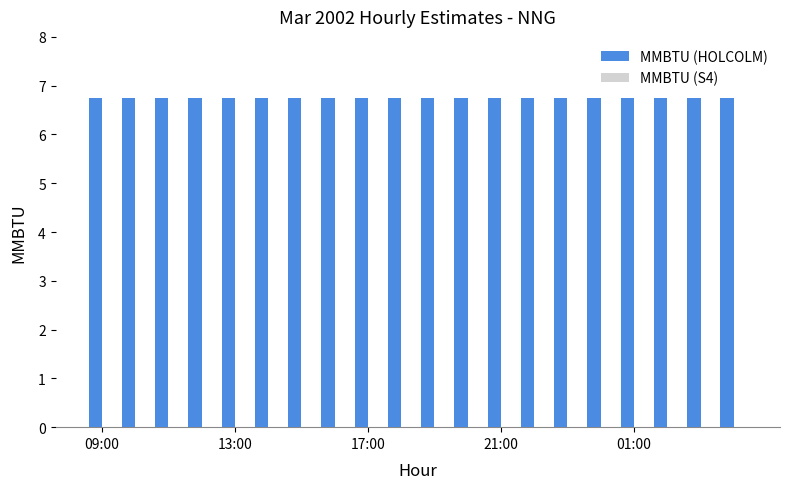

What is the sum of all MMBTU (HOLCOLM) values?

135.0